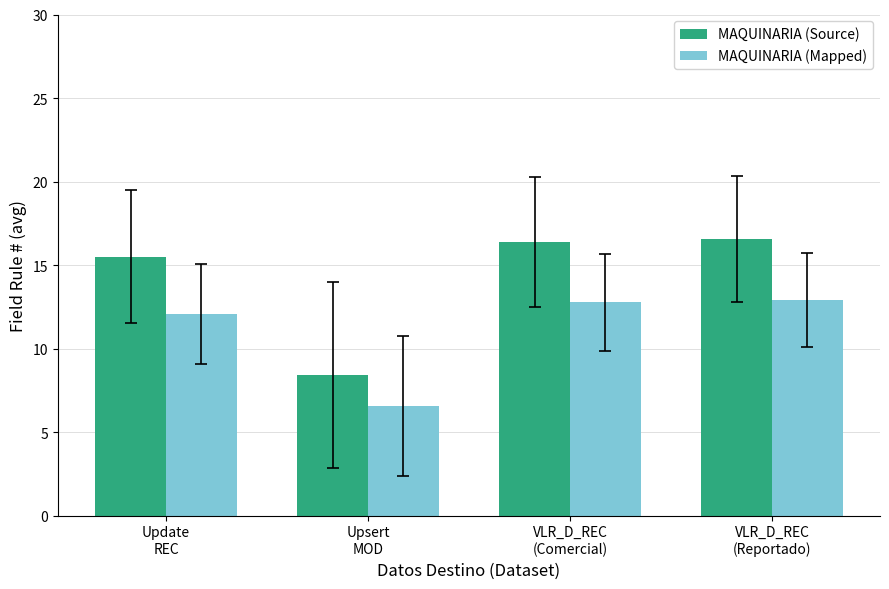

Read the MAQUINARIA (Source) value at VLR_D_REC
(Comercial).

16.4